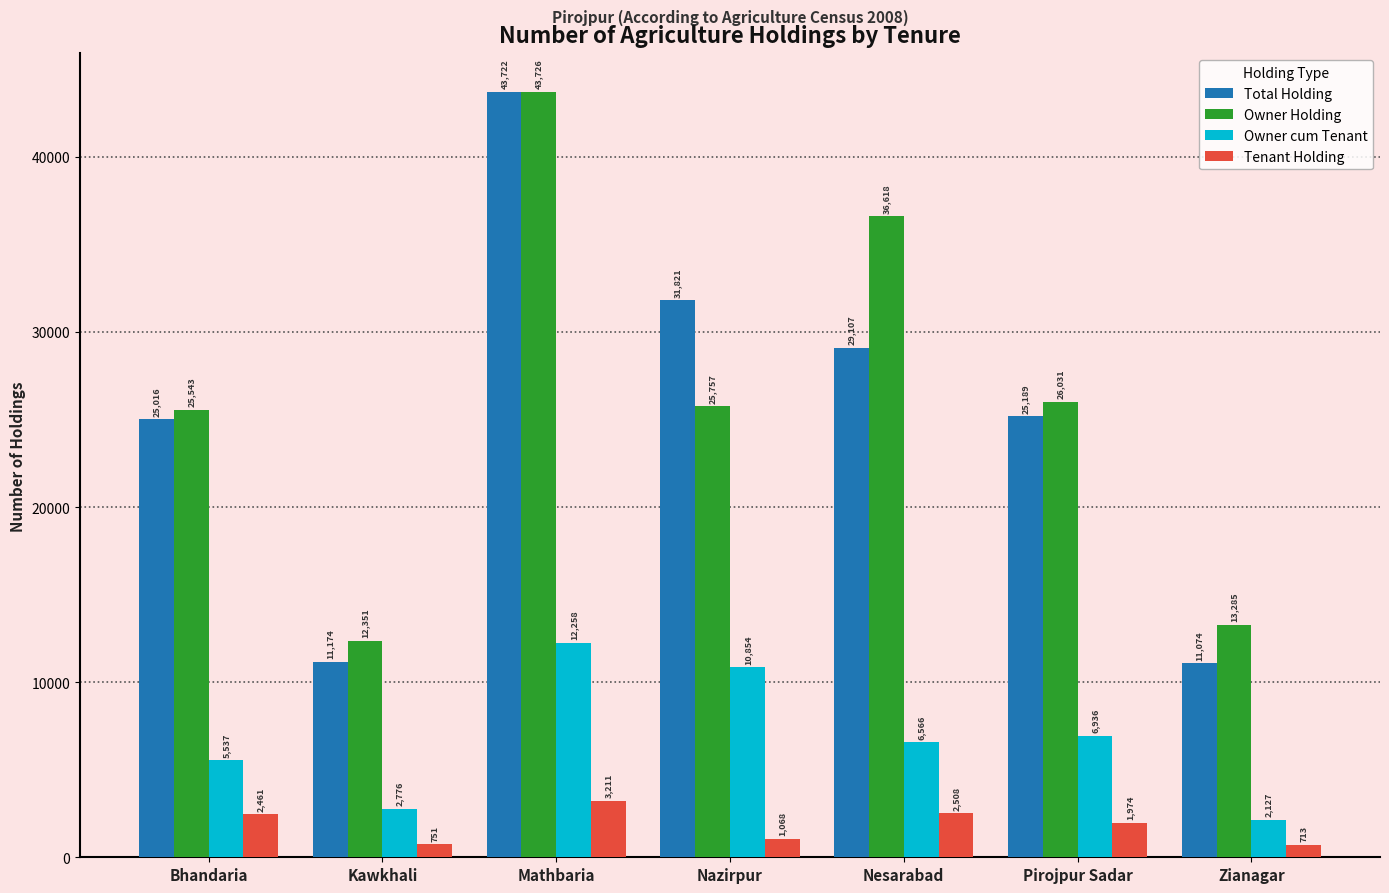

What is the label of the 2nd bar from the right?

Pirojpur Sadar